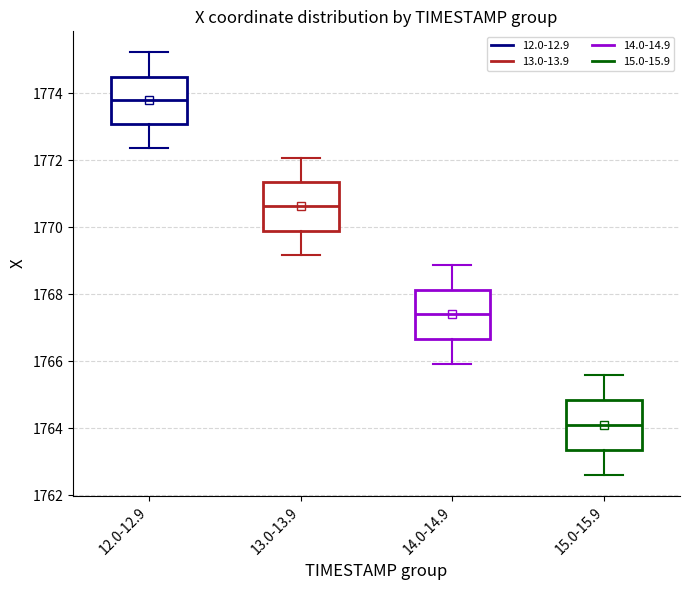

Where does the upper whisker of the box for 14.0-14.9 end on the y-axis? The values are not printed on the chart, so give them approximately, as read against the axis.

1768.8